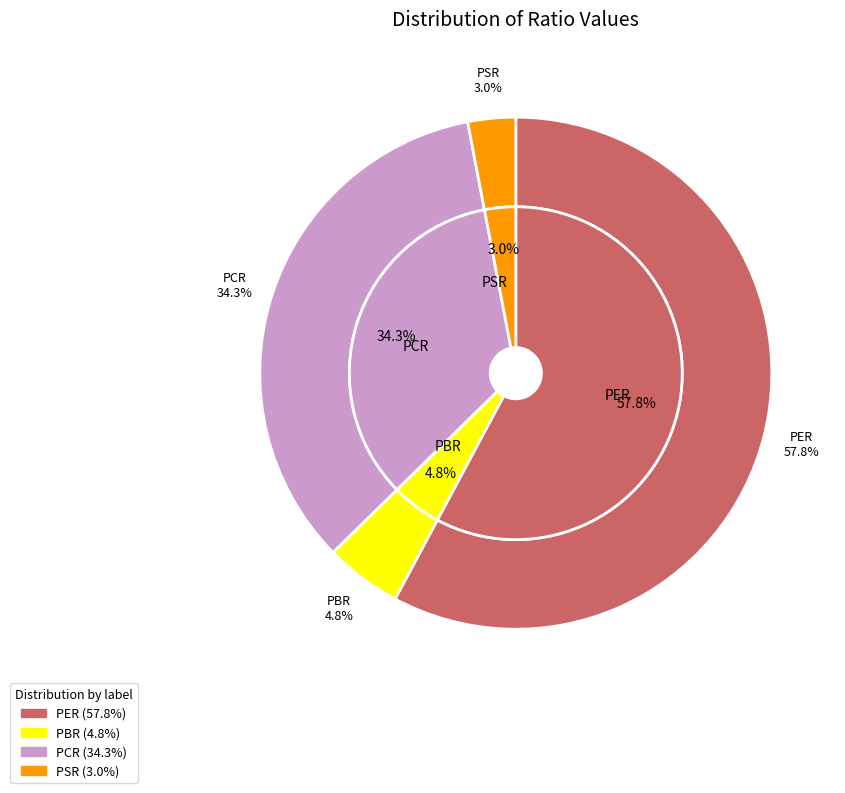

How many segments does this pie chart have?

4